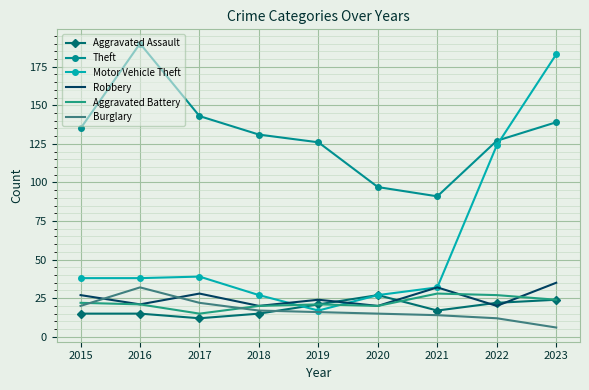

Between which two adjacent categories do Robbery and Burglary first intersect?

2015 and 2016